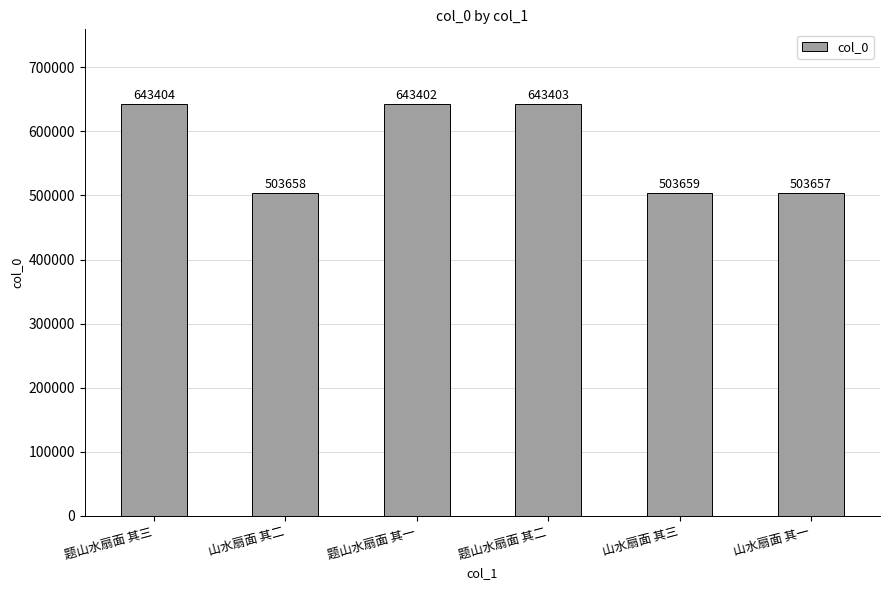

Where does the data first go above 643402?

题山水扇面 其三